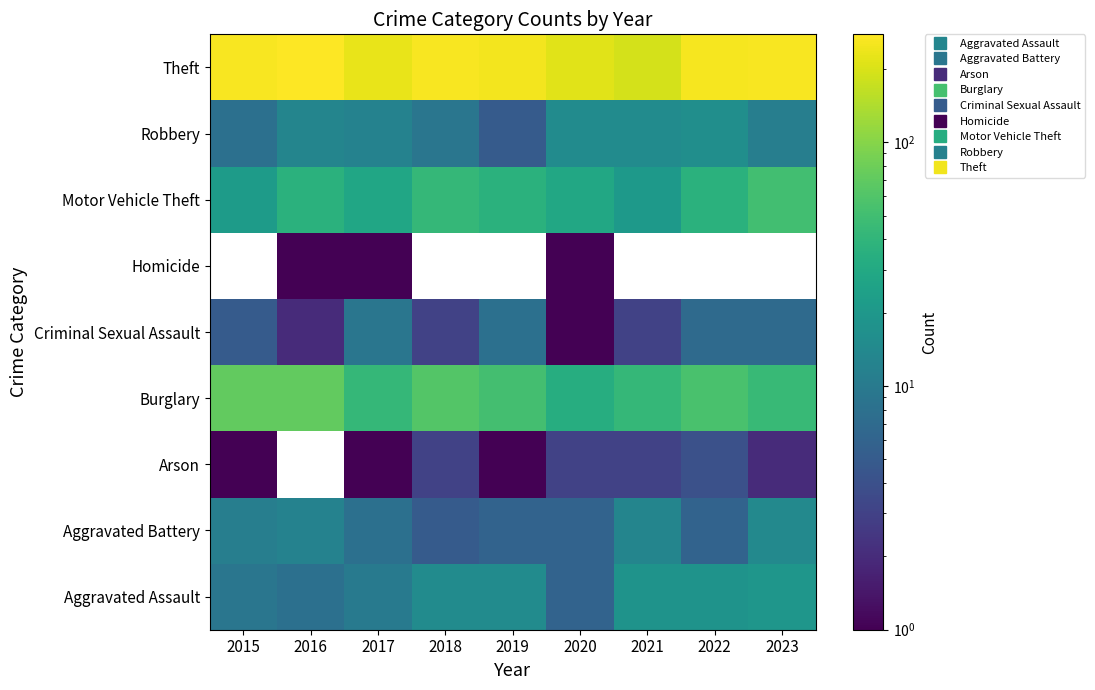

Is the value of Aggravated Battery at 2020 greater than the value of Theft at 2020?

No